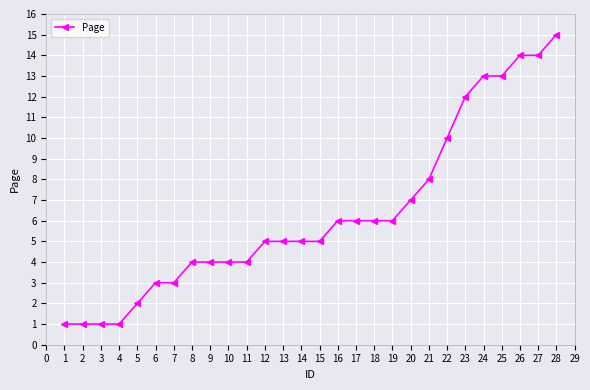

Is it true that the value at 17 is 6?

True